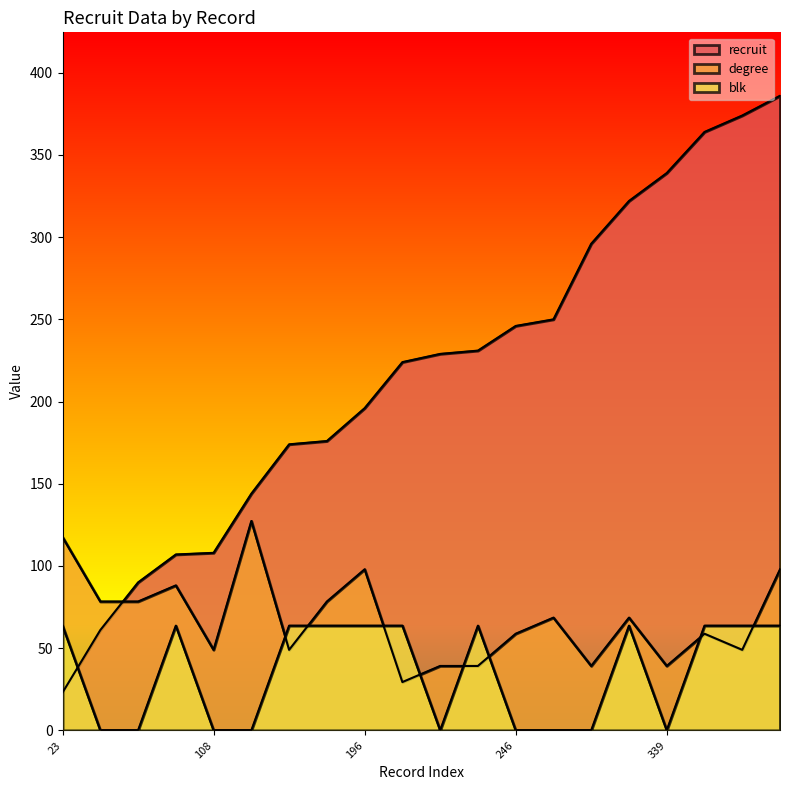

What is the sum of the blk values at 108 and 176?

63.7